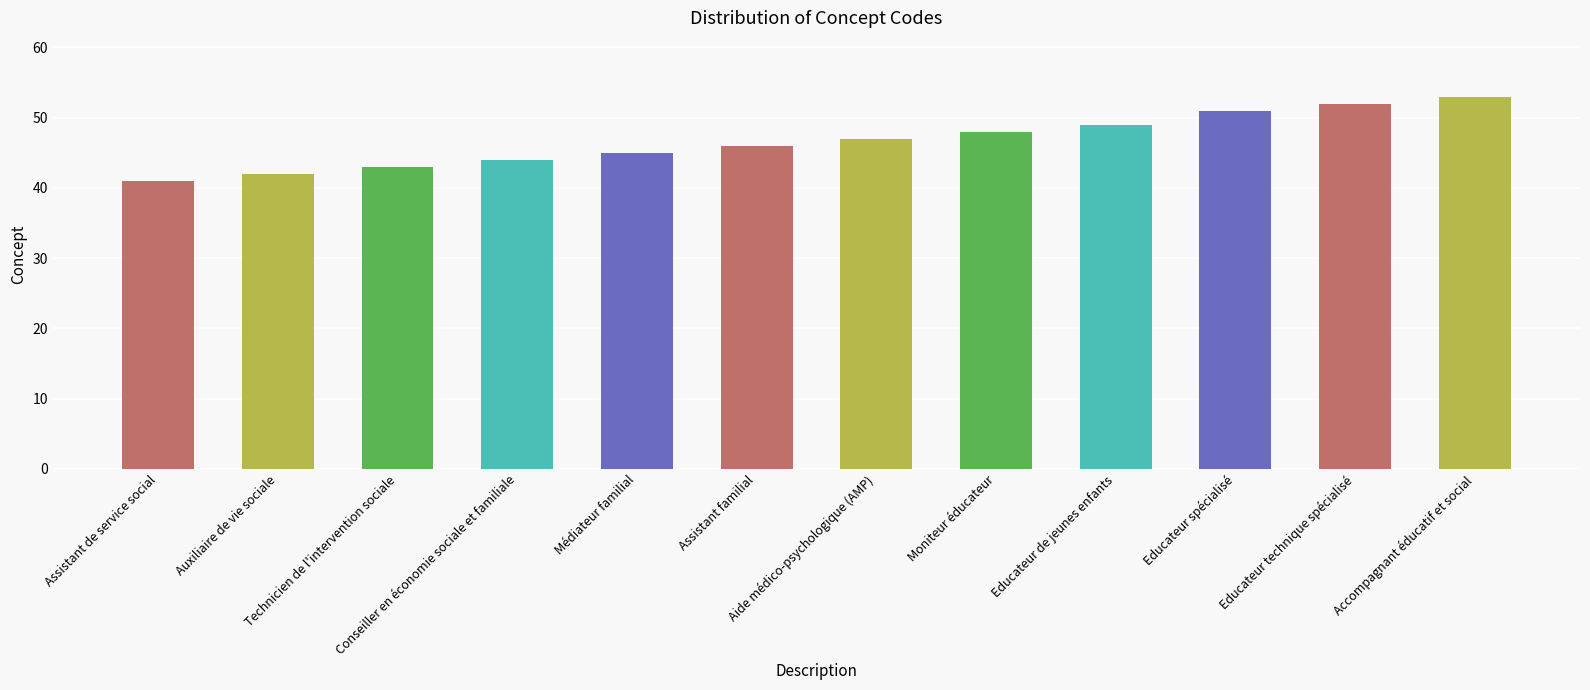

Reading left to right, list all the values displayed in this chart.

41	42	43	44	45	46	47	48	49	51	52	53